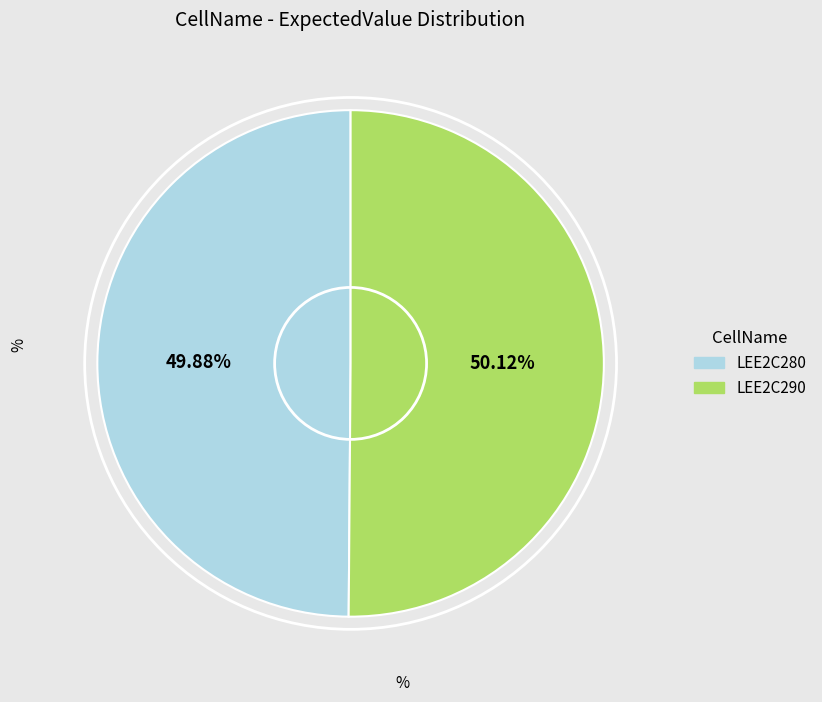

To the nearest percent, what is the combined percentage of LEE2C280 and LEE2C290?

100%